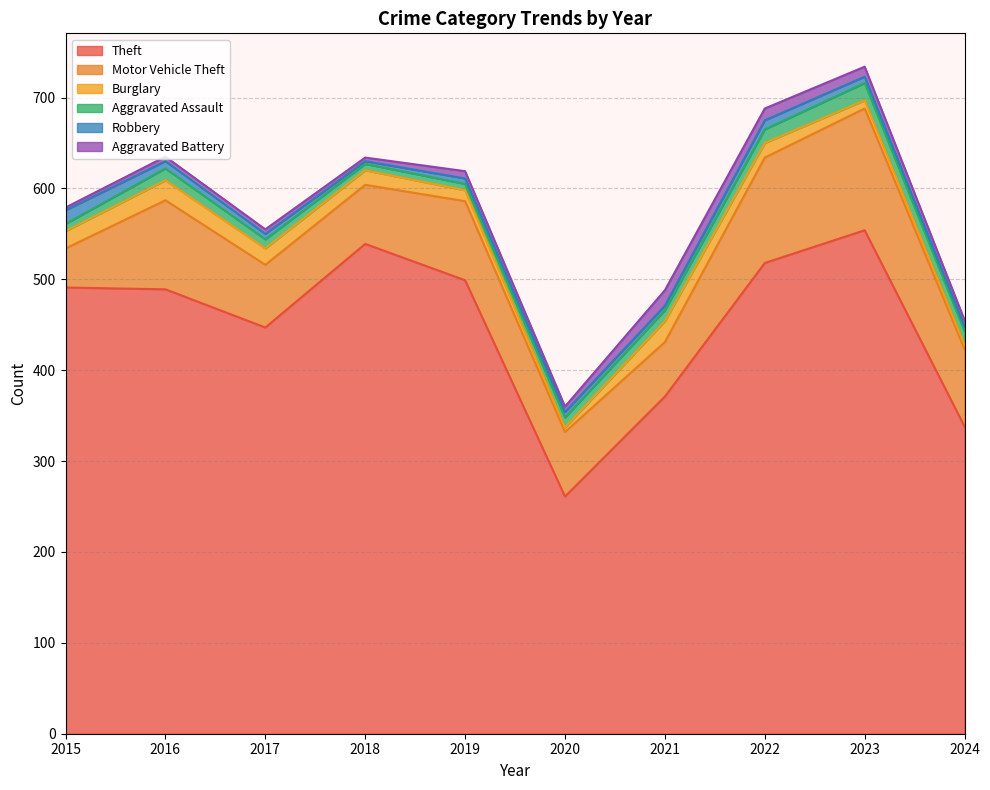

What value does the Motor Vehicle Theft series have at 2017?

69